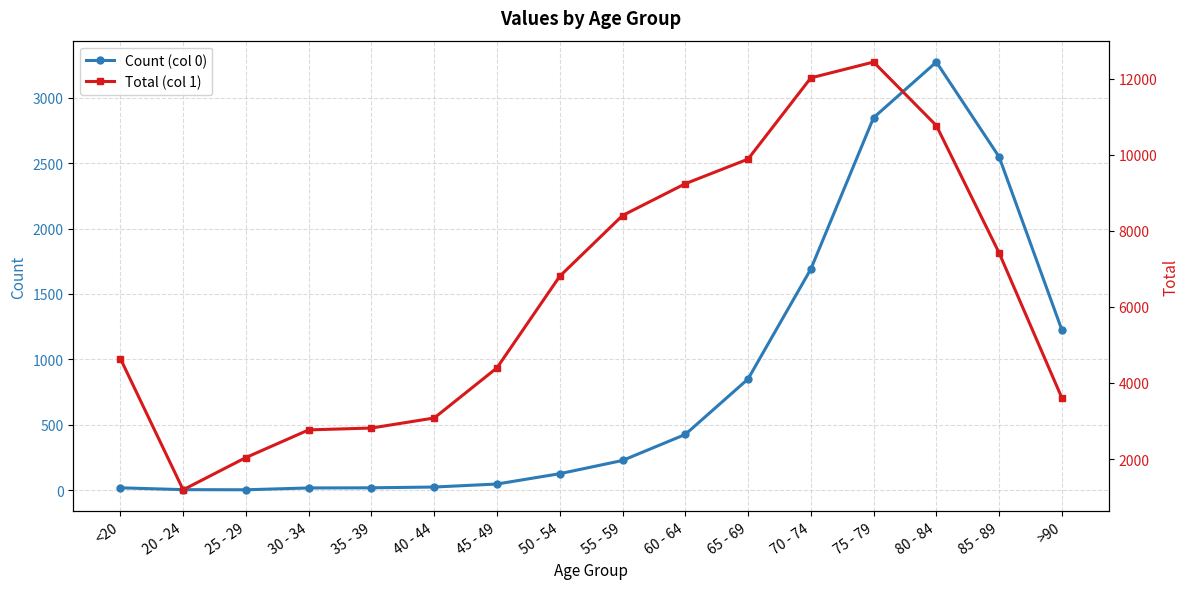

List the labels in order of Count (col 0) value, largest first.

80 - 84, 75 - 79, 85 - 89, 70 - 74, >90, 65 - 69, 60 - 64, 55 - 59, 50 - 54, 45 - 49, 40 - 44, <20, 35 - 39, 30 - 34, 20 - 24, 25 - 29